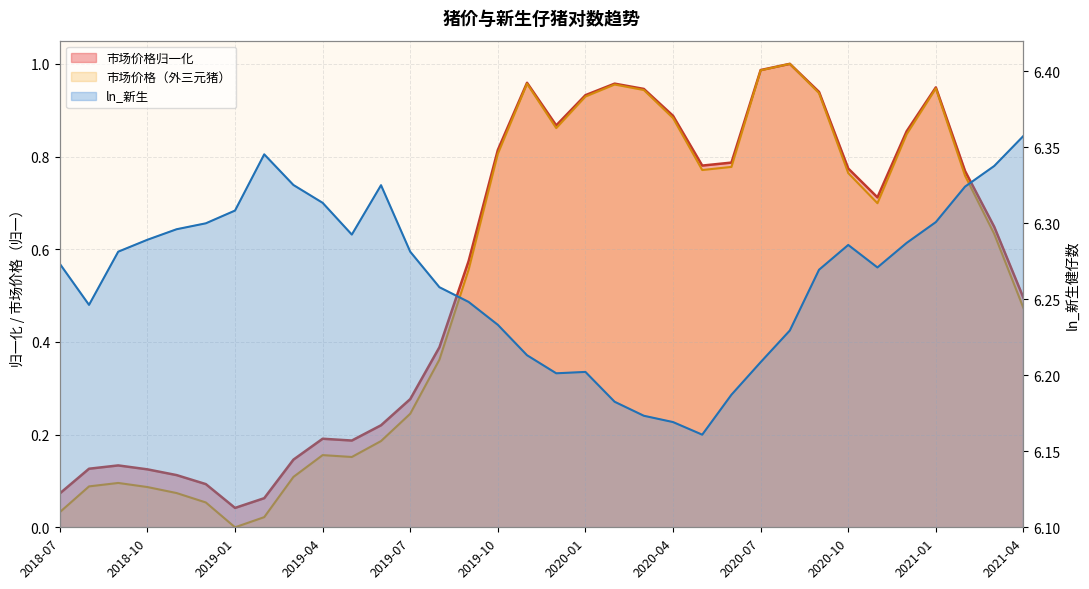

At which category is the sum across all series the highest?

2020-08